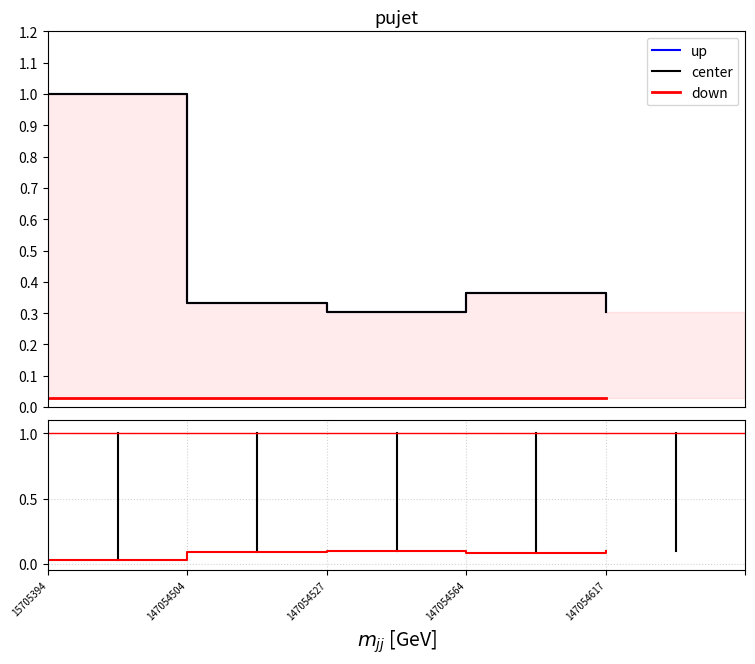

At which label does center reach its minimum?

147054527